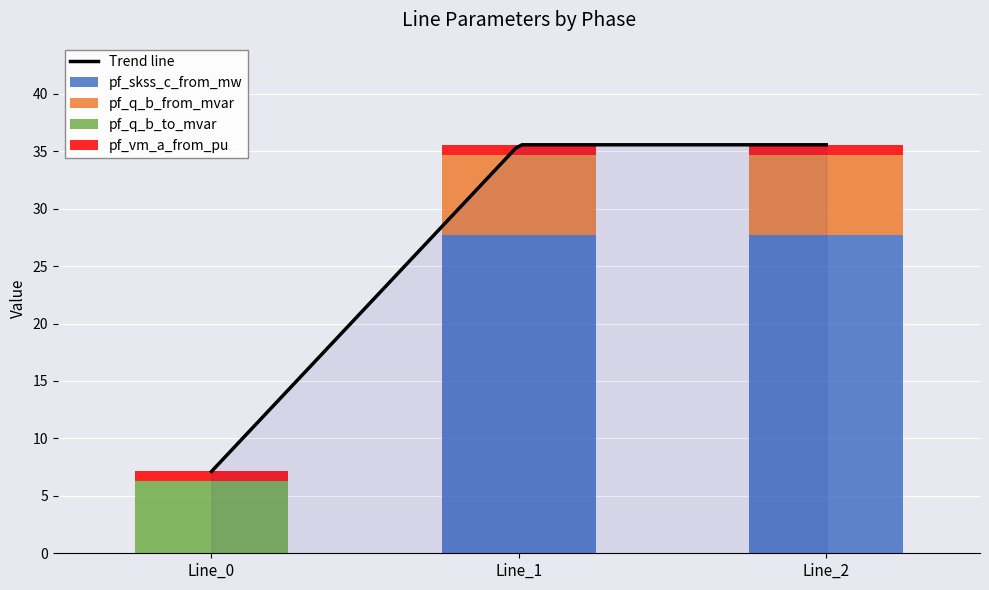

Which category has the highest value in the pf_skss_c_from_mw series?

Line_2